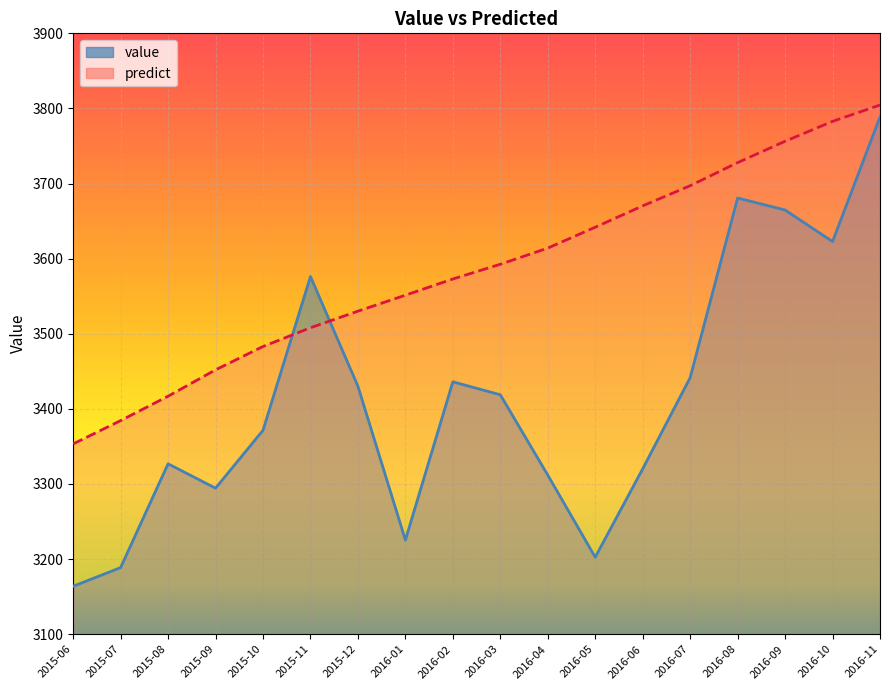

Rank the series by their maximum value, from highest to lowest.

predict, value